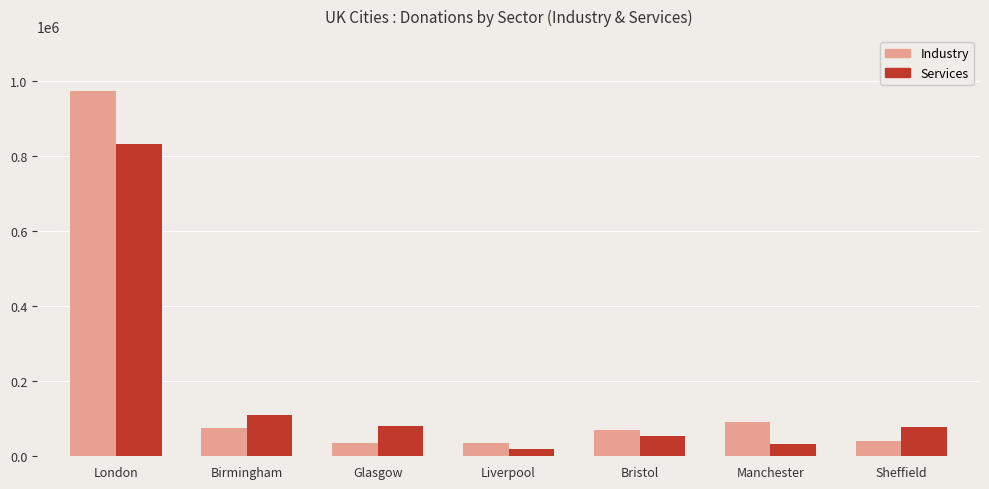

What is the average value of the Industry series?

188420